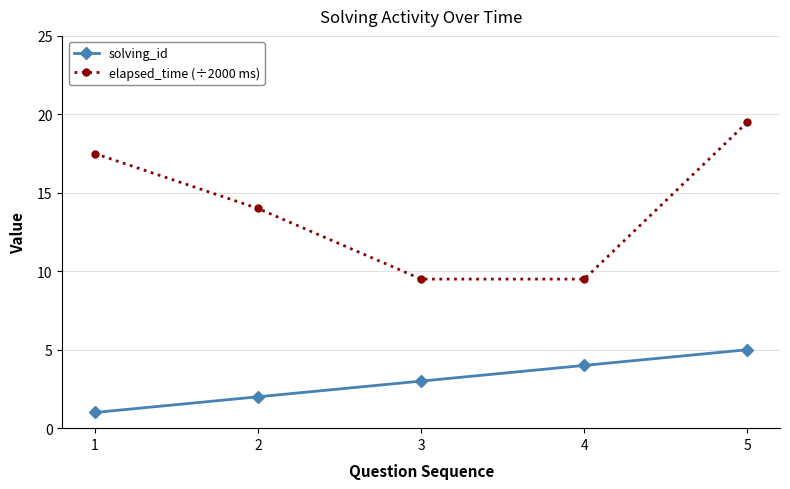

Which series has the largest range (max minus min)?

elapsed_time (÷2000 ms)